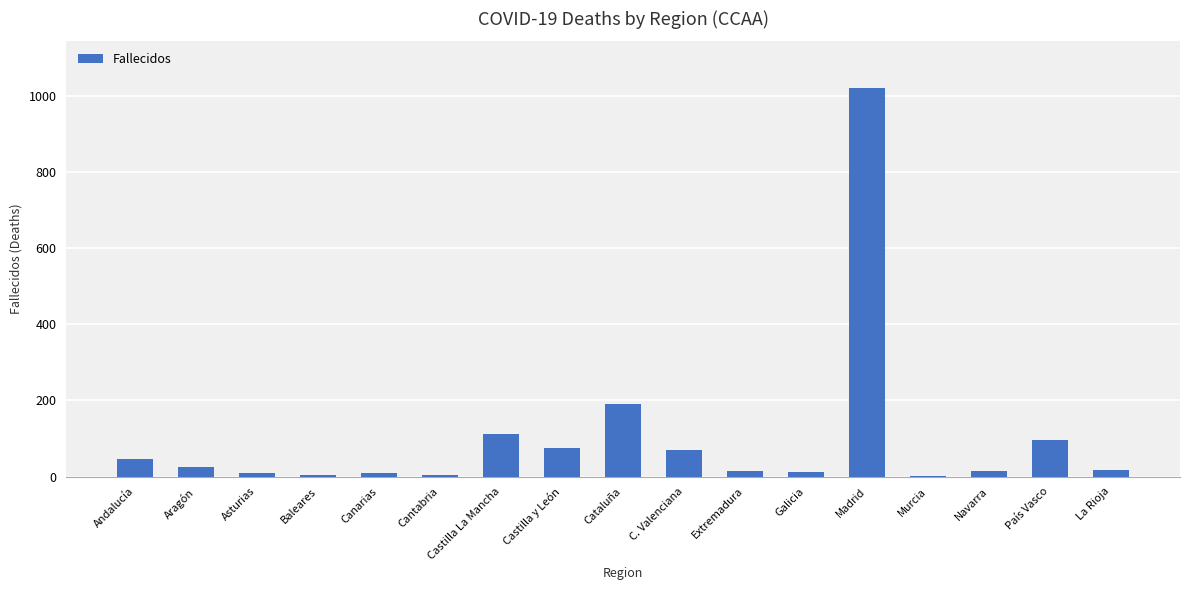

Which has a higher value, La Rioja or País Vasco?

País Vasco